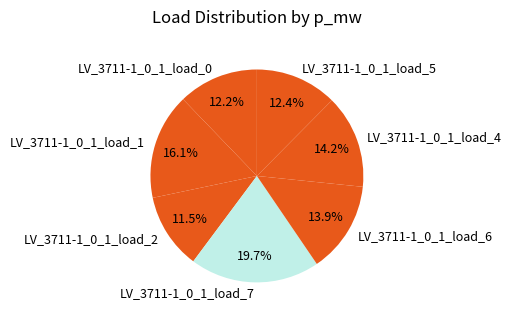

To the nearest percent, what is the difference between the LV_3711-1_0_1_load_5 and LV_3711-1_0_1_load_4 slice percentages?

2%